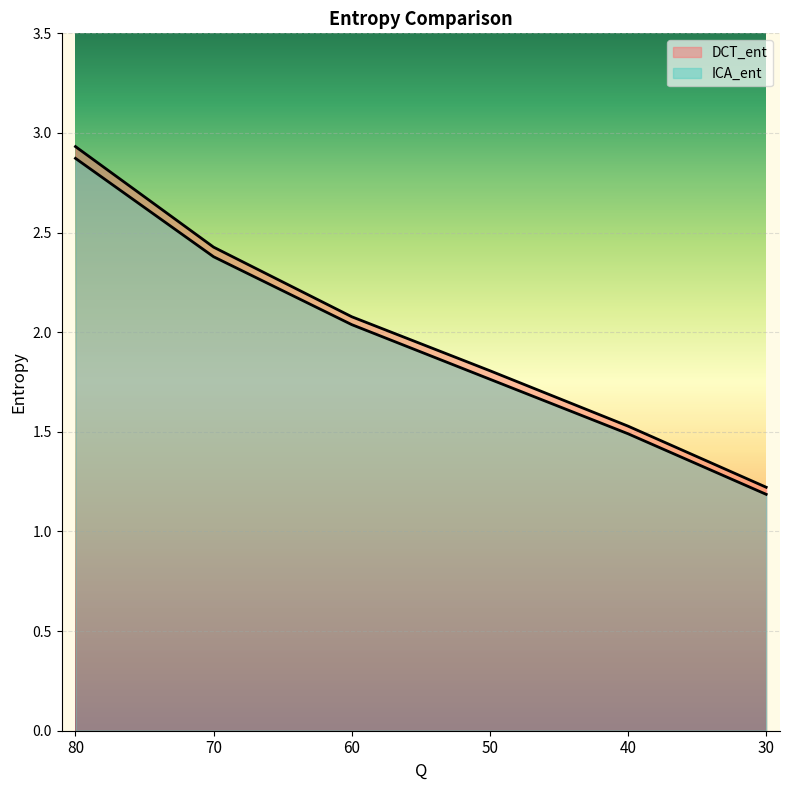

Rank the series by their maximum value, from lowest to highest.

ICA_ent, DCT_ent